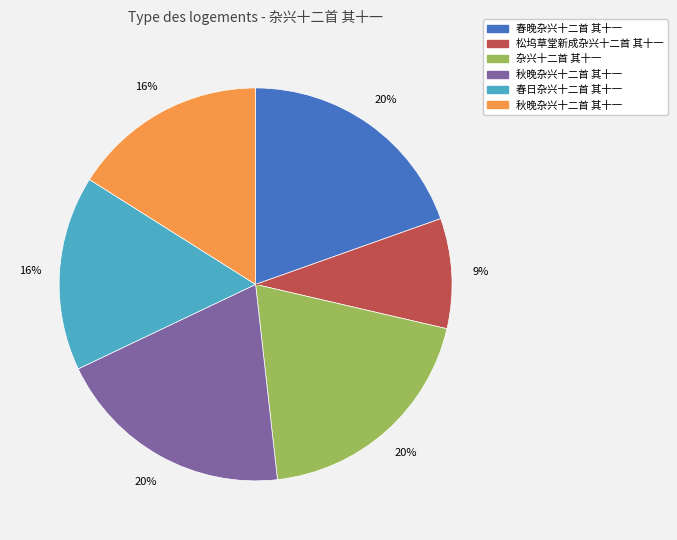

Is there any slice that represents more than half of the pie?

No